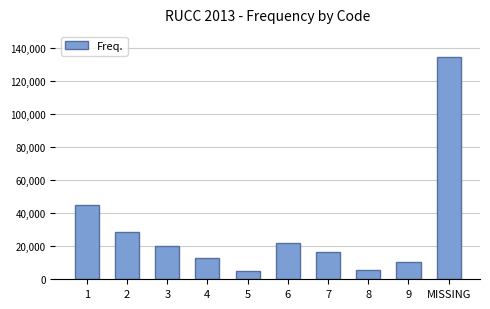

What is the change in value from 2 to MISSING?

+106257